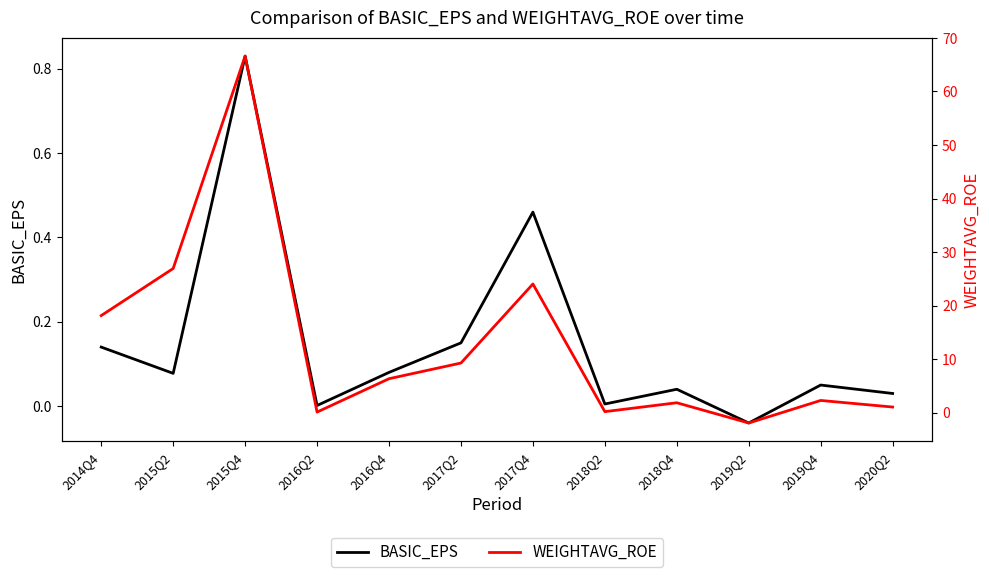

At how many categories does at least one series exceed 51?

1